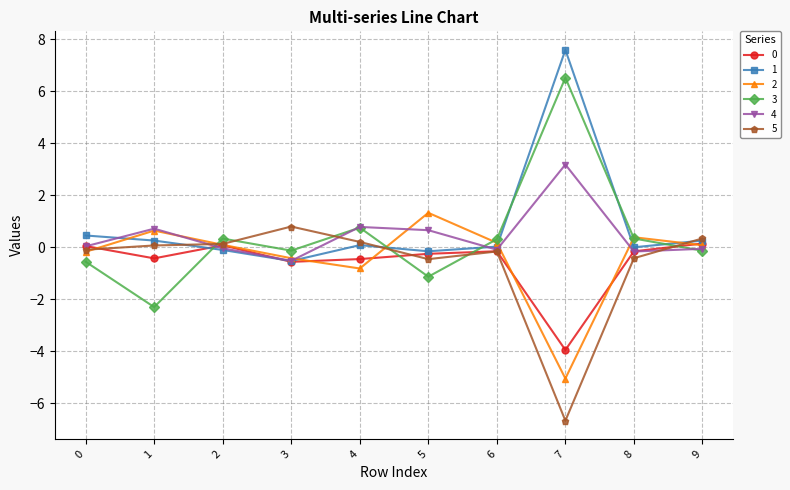

True or false: 0 has a value of -0.4 at 1.

True